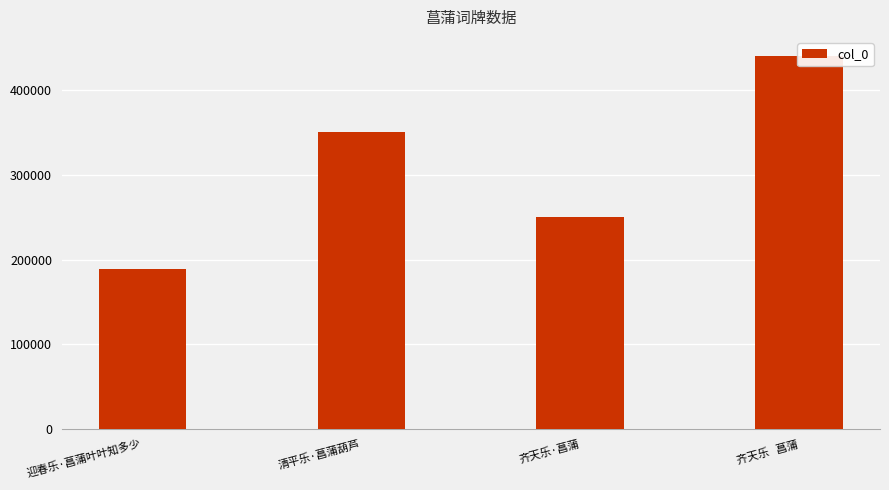

Rank the categories by value from highest to lowest.

齐天乐   菖蒲, 清平乐·菖蒲葫芦, 齐天乐·菖蒲, 迎春乐·菖蒲叶叶知多少